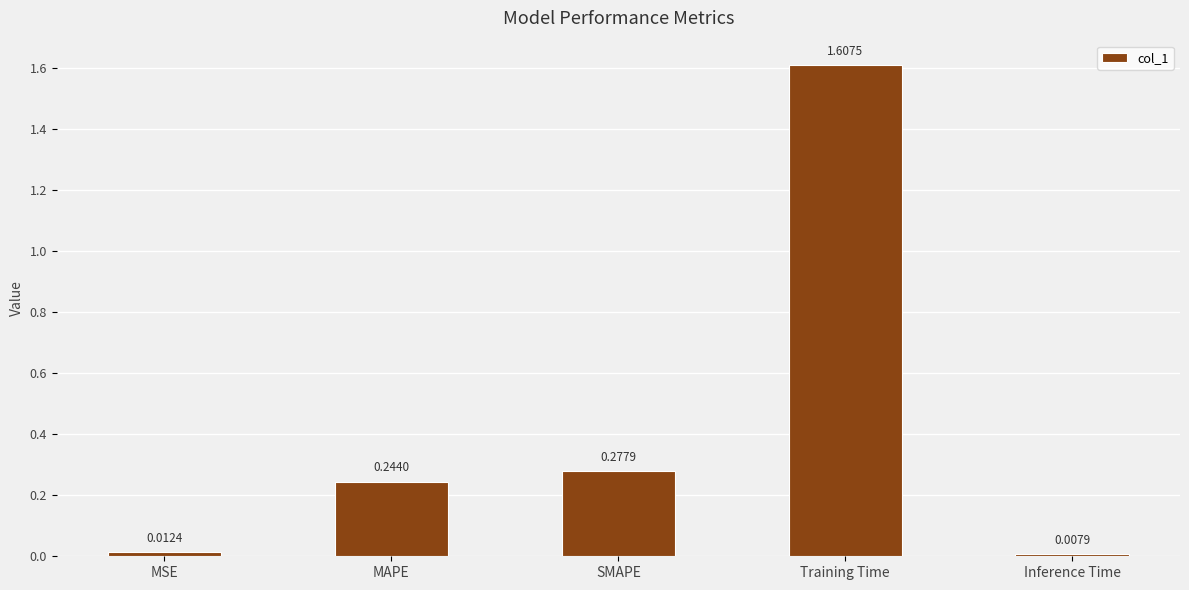

Where is the data nearest to the value 0?

Inference Time